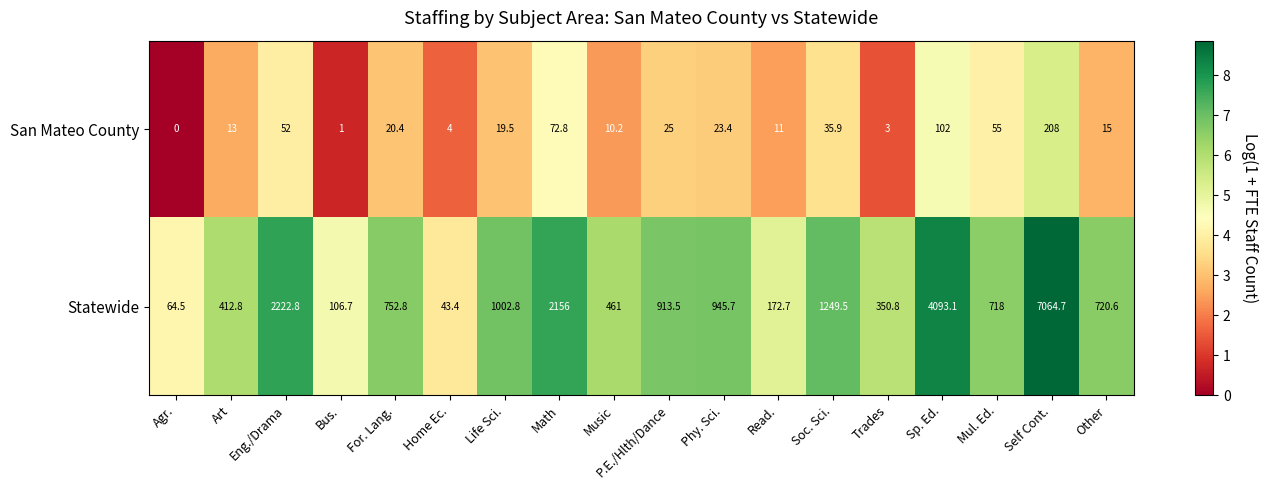

How many distinct data groups are displayed?

2